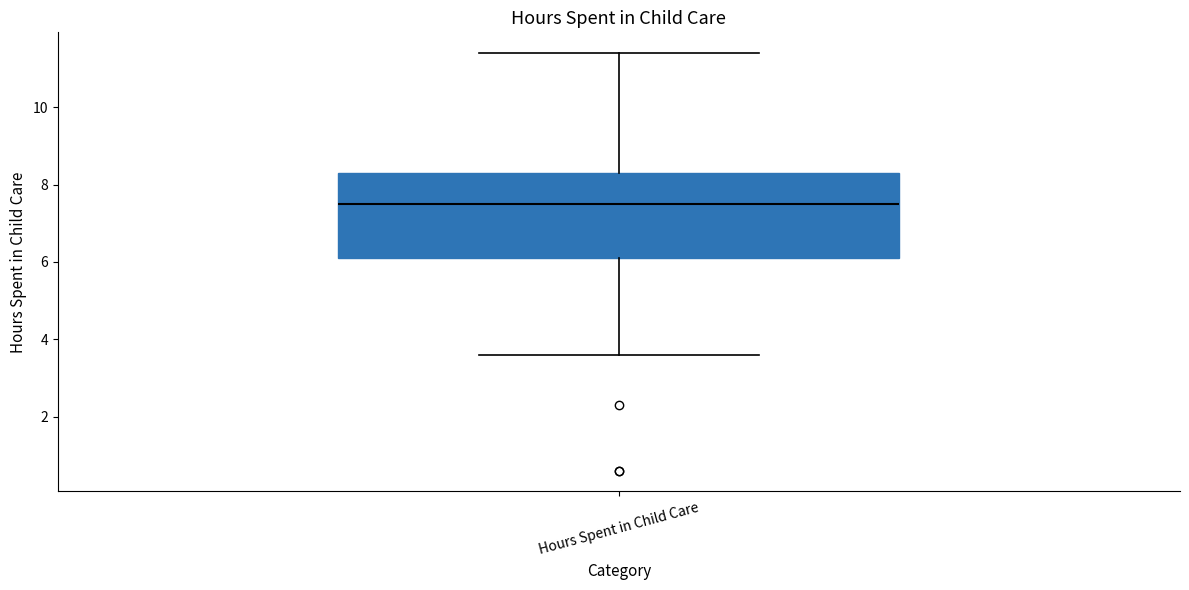

Transcribe this box plot: give where the median line is, the range the box spans, and where the two whiskers end, as read against the y-axis. The values are not printed on the chart, so give them approximately, as read against the axis.

median 7.6, box 6.2 to 8.4, whiskers 3.6 to 11.4